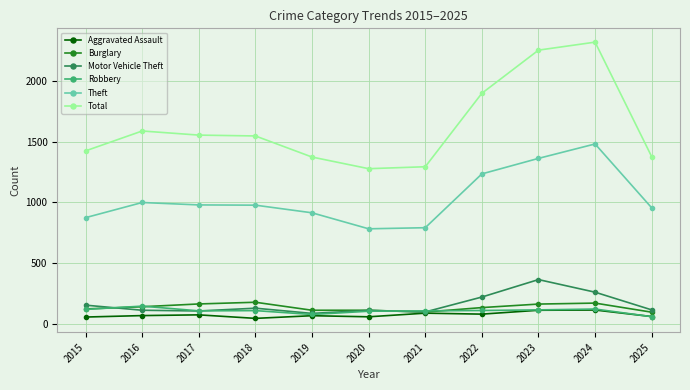

Does the chart have visible grid lines?

Yes